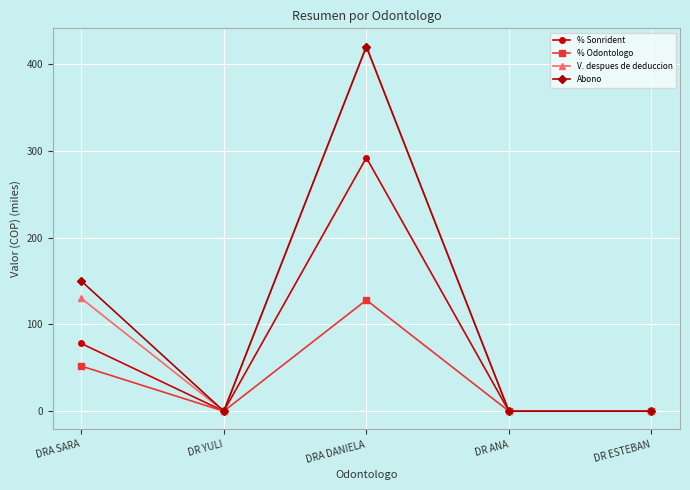

Where is the first local minimum for V. despues de deduccion?

DR YULI